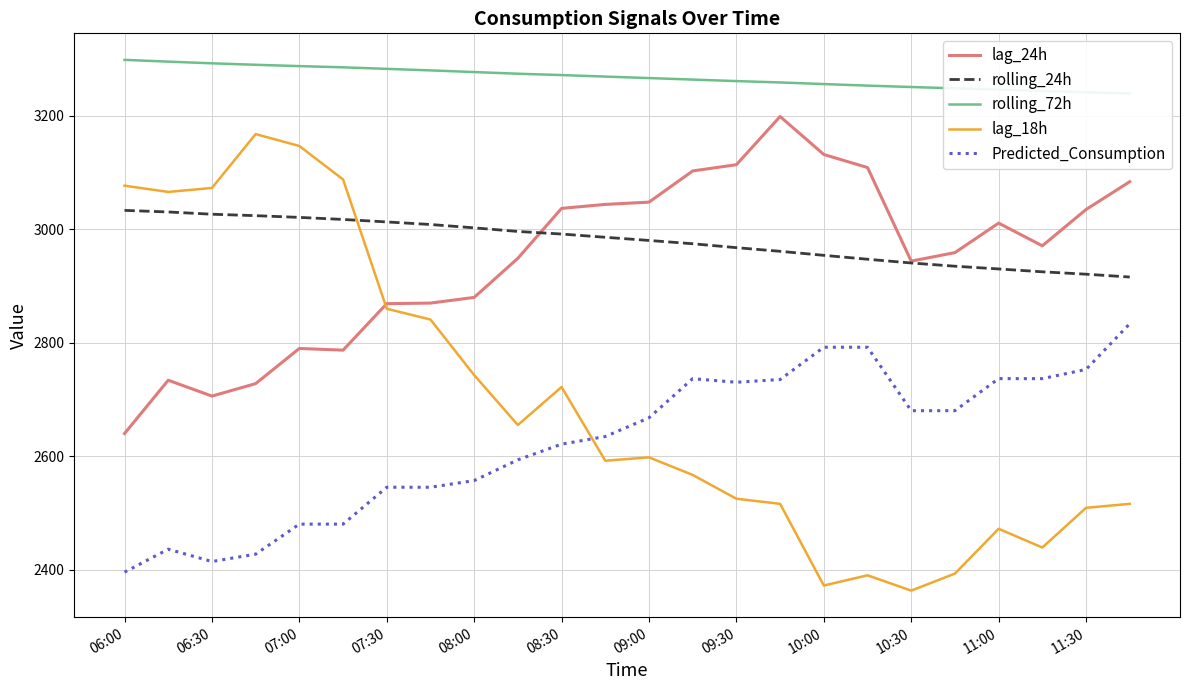

How many intersections are there between Predicted_Consumption and lag_18h?

1